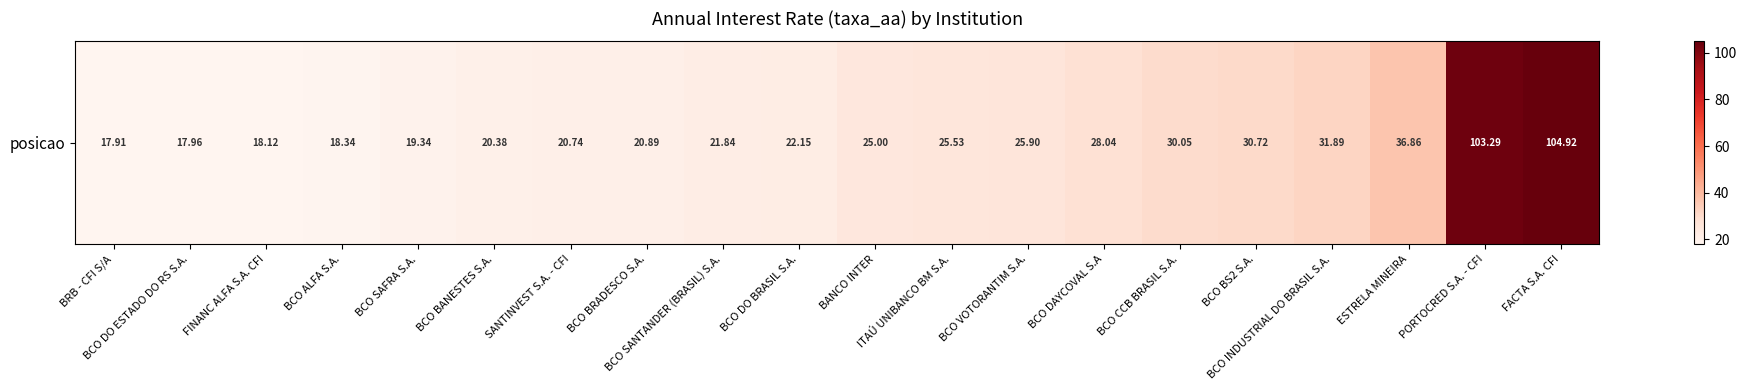

Which label corresponds to the smallest value in the chart?

BRB - CFI S/A